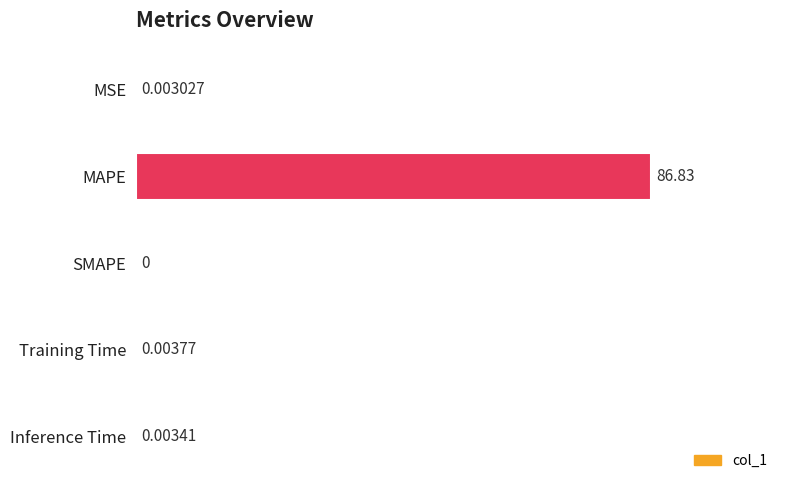

At which category does the chart reach its peak across all series?

MAPE